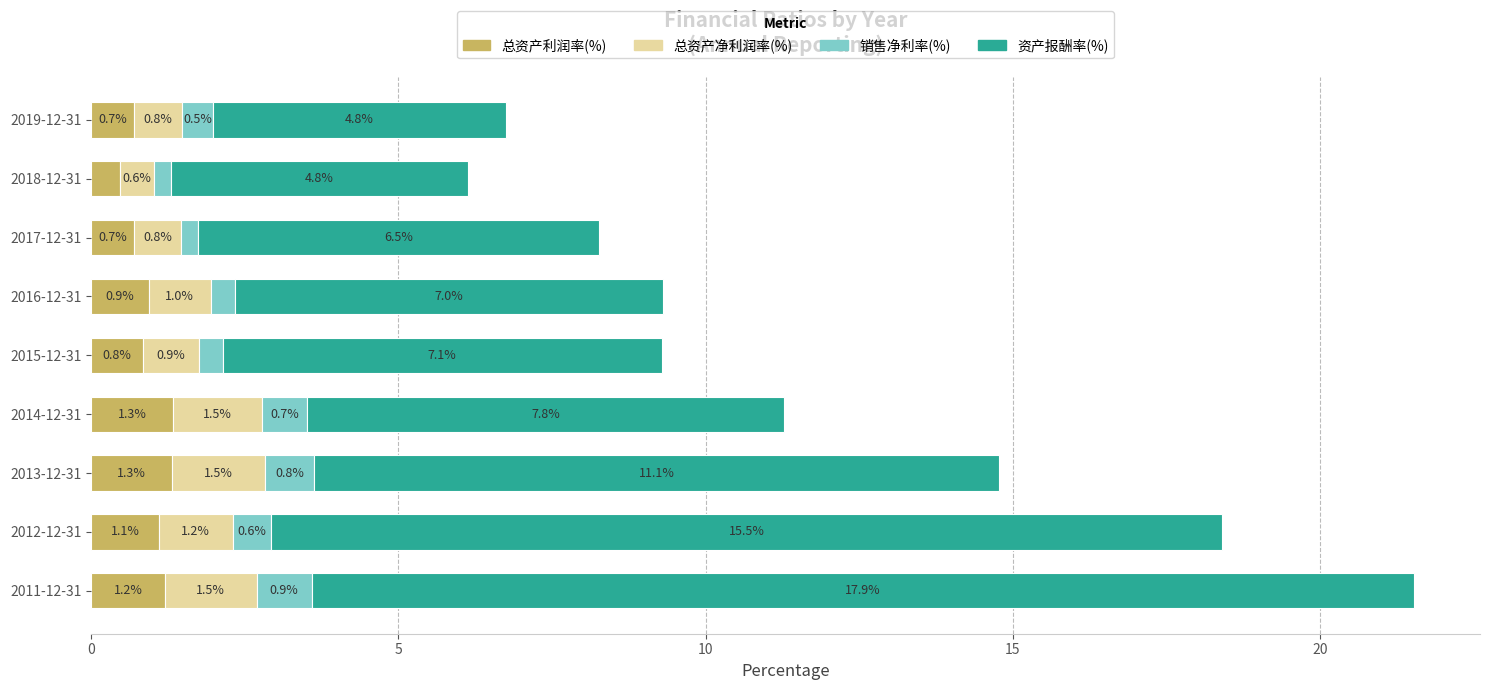

Read the 总资产利润率(%) value at 2019-12-31.

0.7